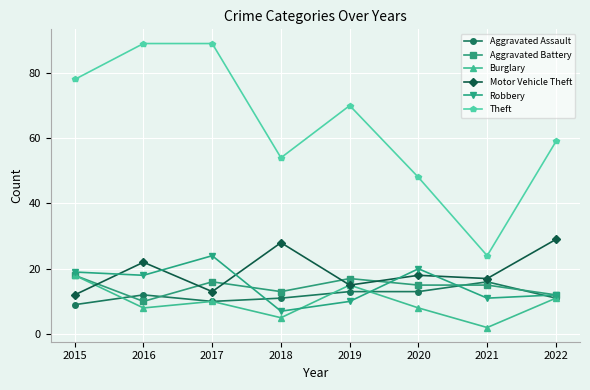

In Burglary, how many points are higher than both neighbors (excluding endpoints)?

2